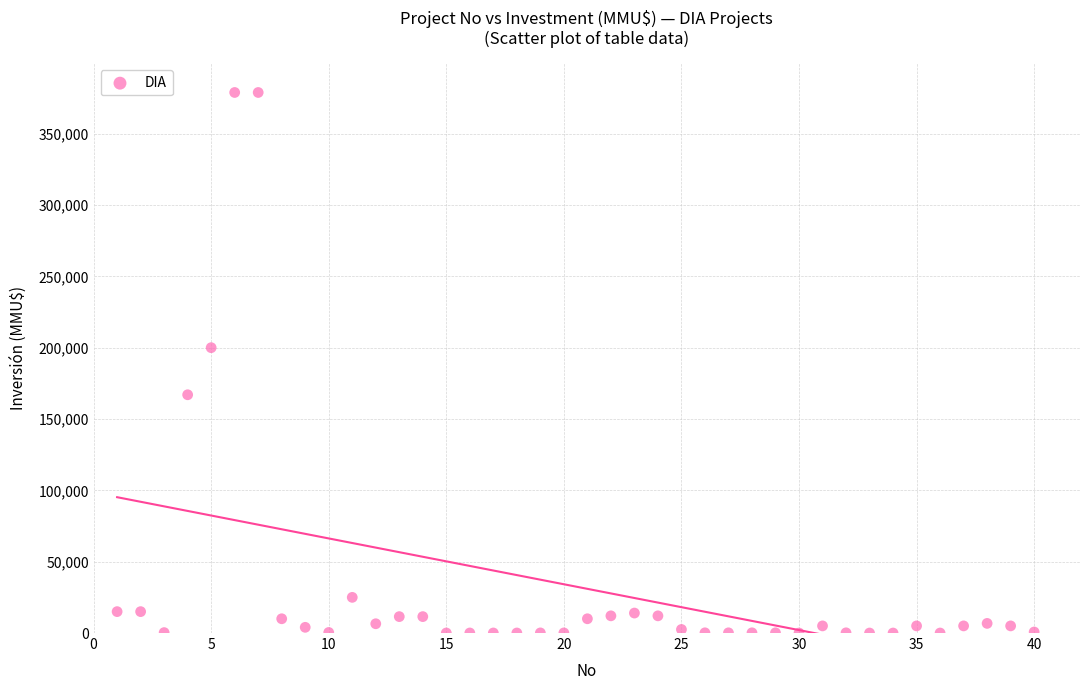

What is the range of Y values (max minus min)?

378872